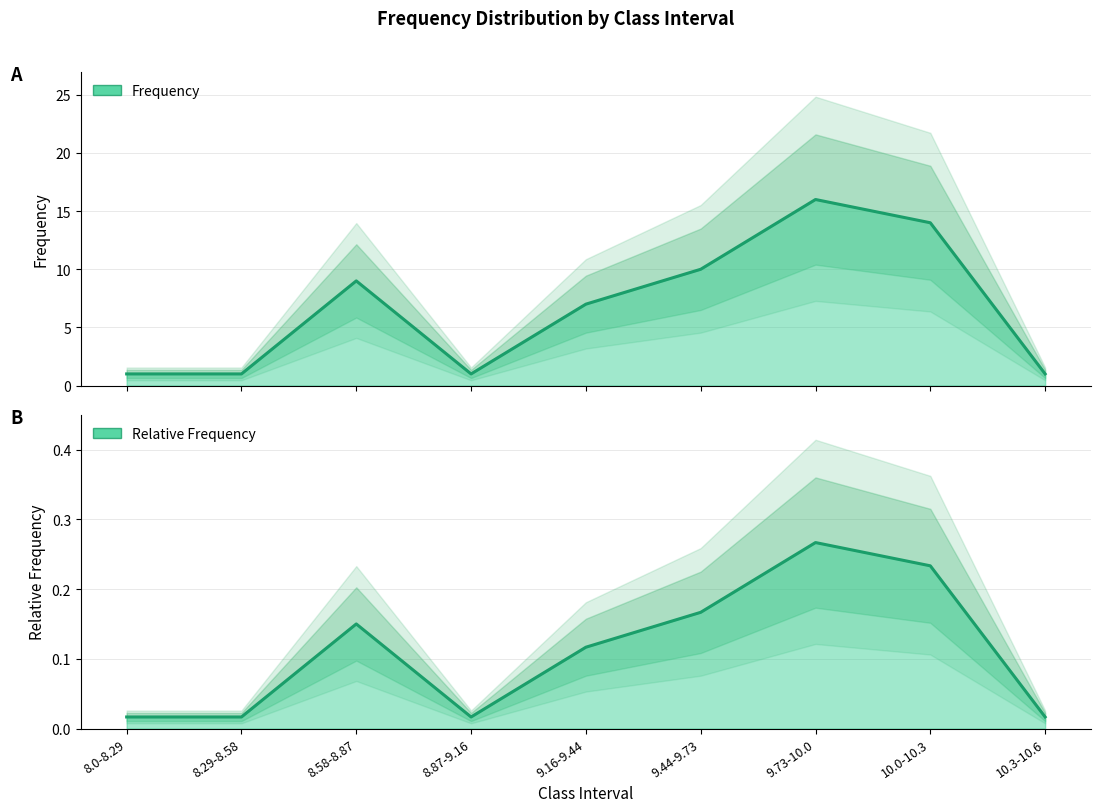

At how many categories does at least one series exceed 11?

2